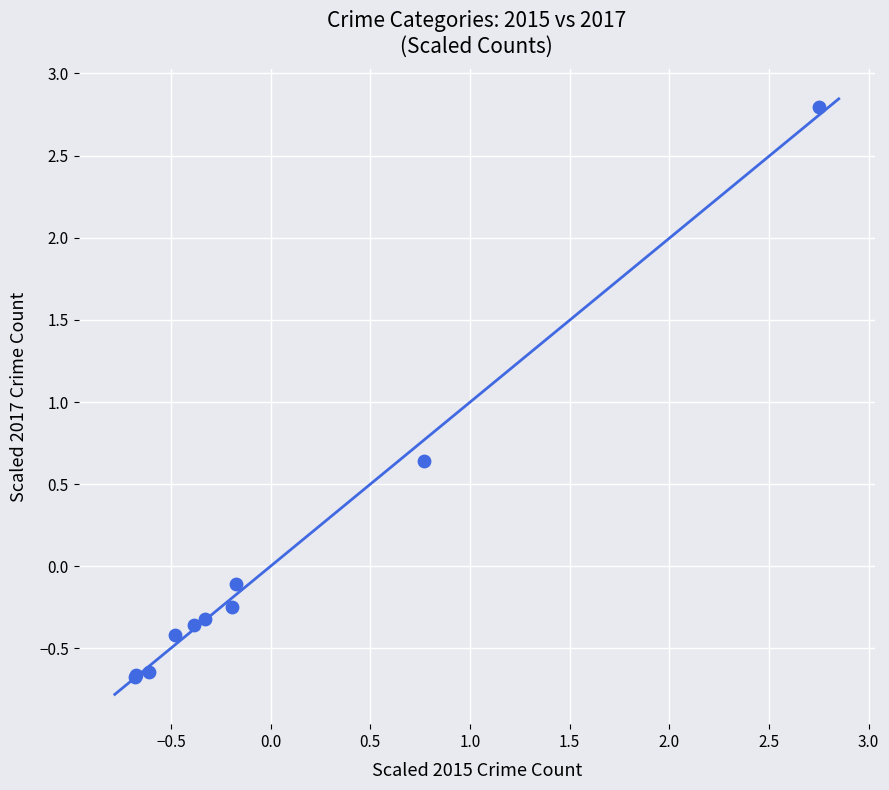

What Y value in the scatter plot is closest to 1?

0.6